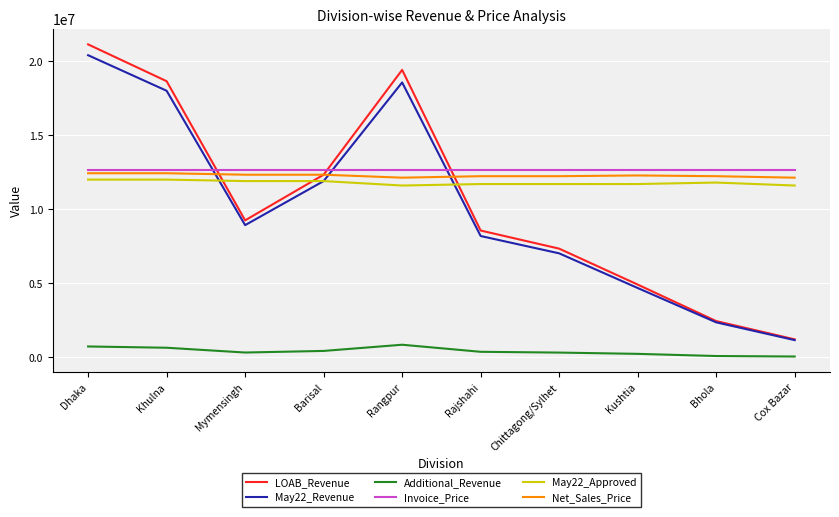

List the labels in order of LOAB_Revenue value, largest first.

Dhaka, Rangpur, Khulna, Barisal, Mymensingh, Rajshahi, Chittagong/Sylhet, Kushtia, Bhola, Cox Bazar